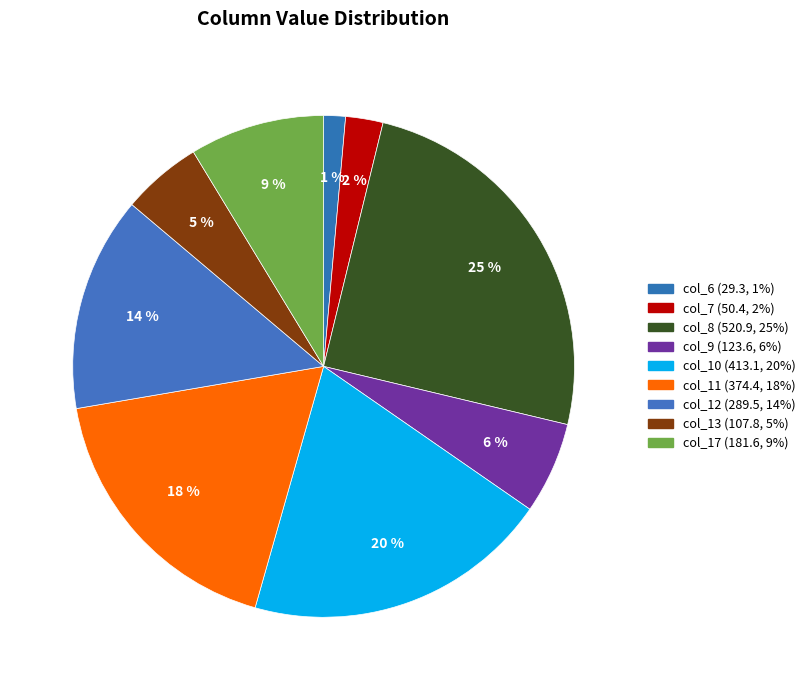

Is the sum of col_8 and col_13 greater than half?

No